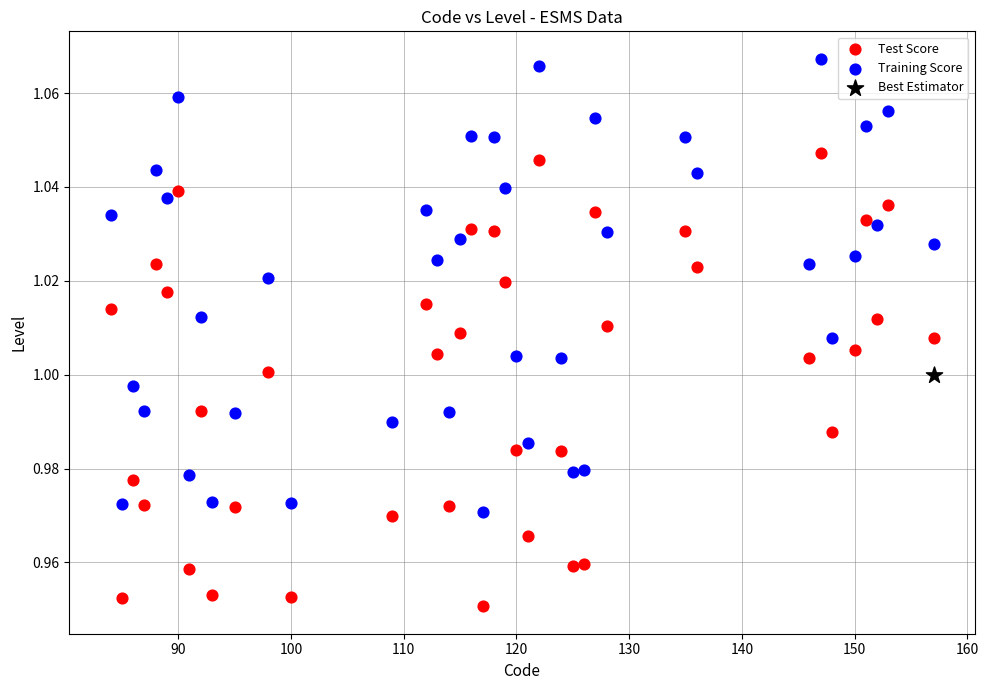

What are all the series names shown in the legend?

Test Score, Training Score, Best Estimator